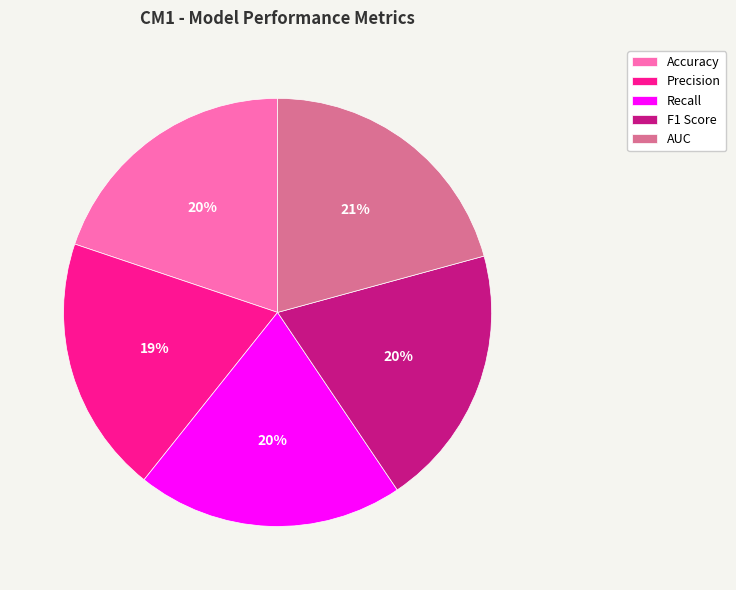

Is the sum of Precision and AUC greater than half?

No